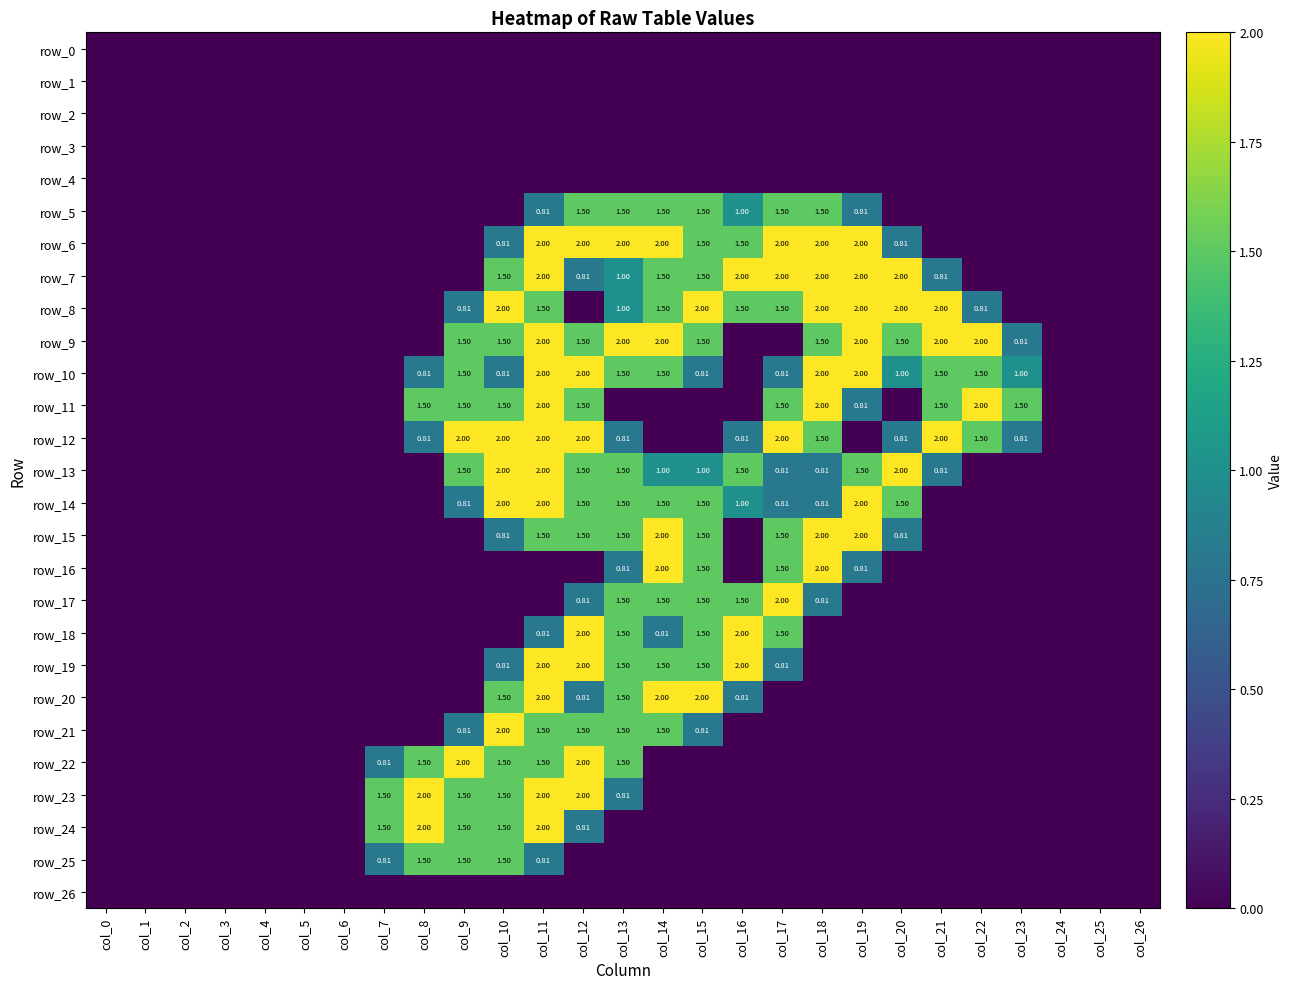

What is the spread (max minus min) of values at col_15?

2.0